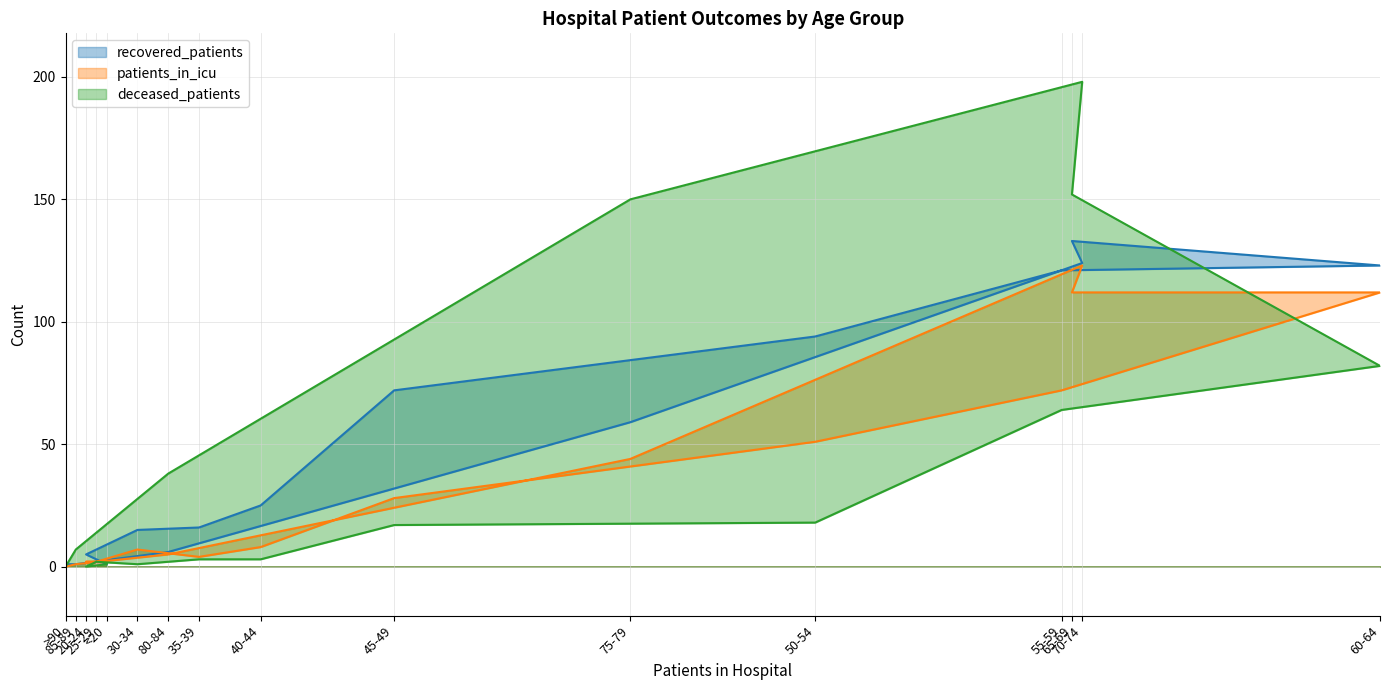

In deceased_patients, how many points are lower than both neighbors (excluding endpoints)?

2